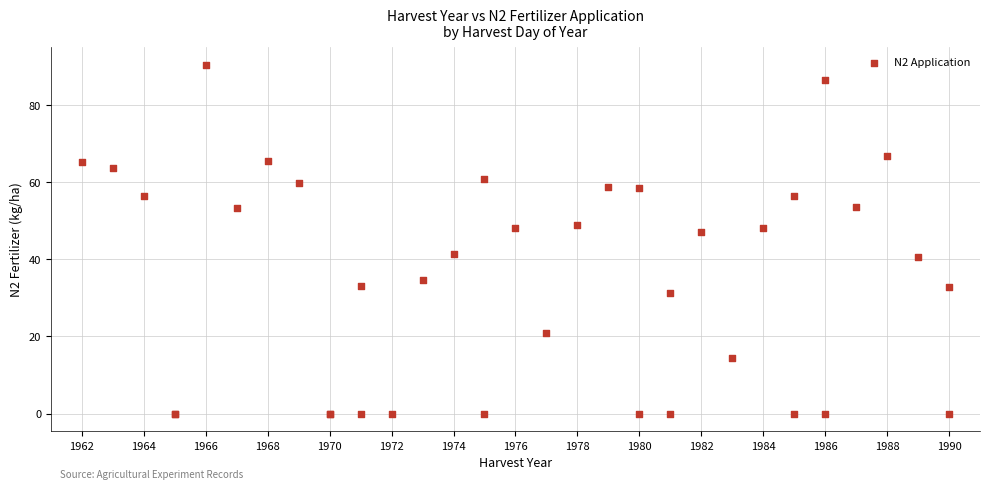

What Y value in the scatter plot is closest to 45?

47.0